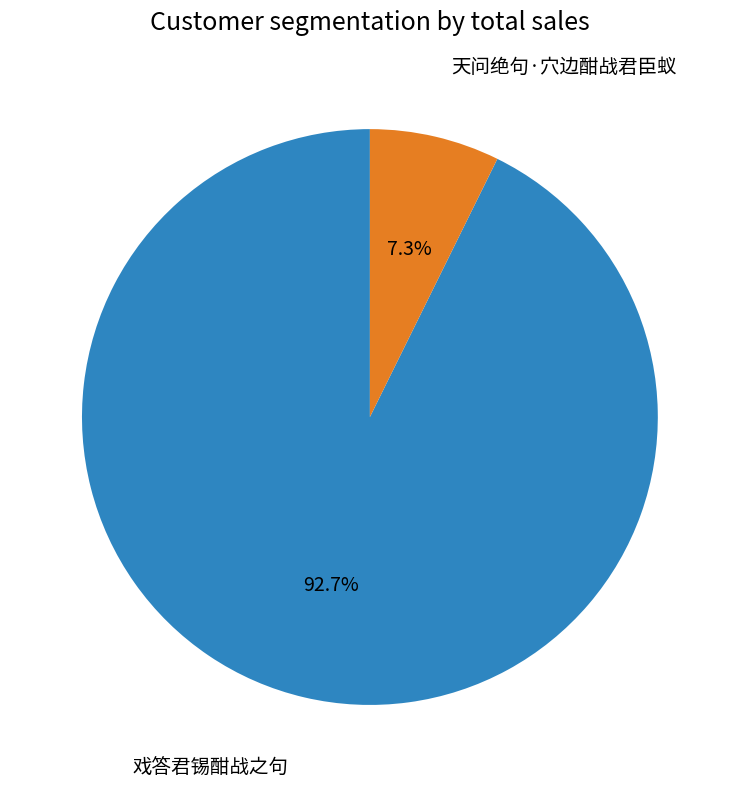

Does any single category account for the majority?

Yes